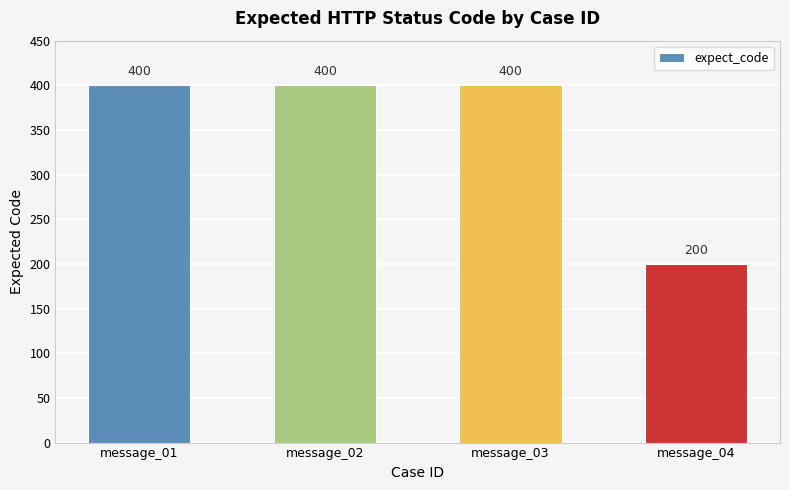

Reading left to right, transcribe all the data shown in this chart.

message_01=400	message_02=400	message_03=400	message_04=200